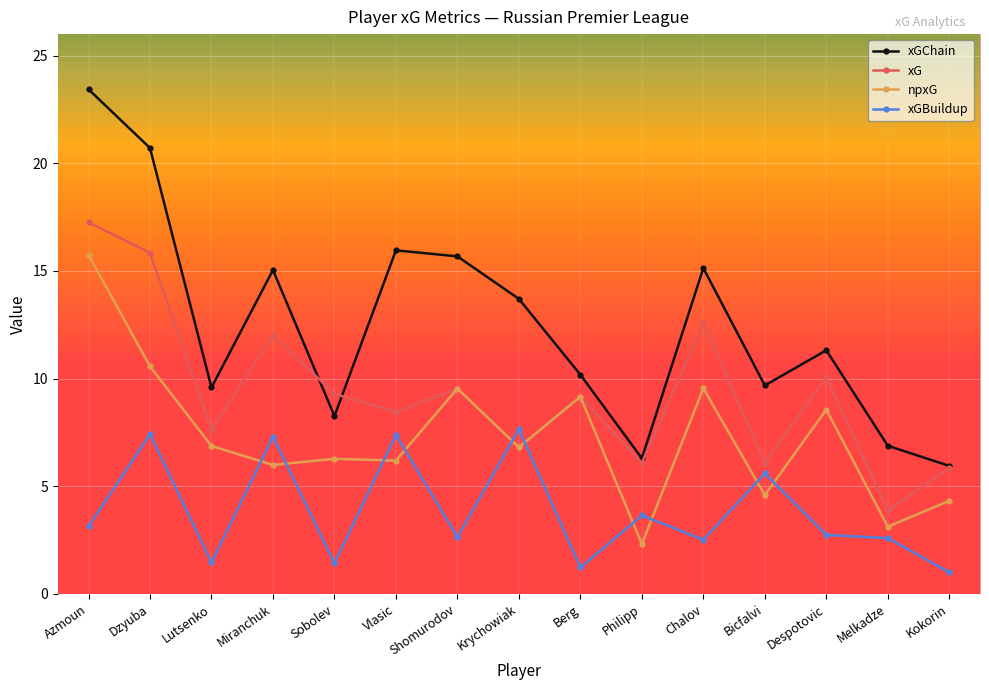

Which category has the highest value across all series?

Azmoun